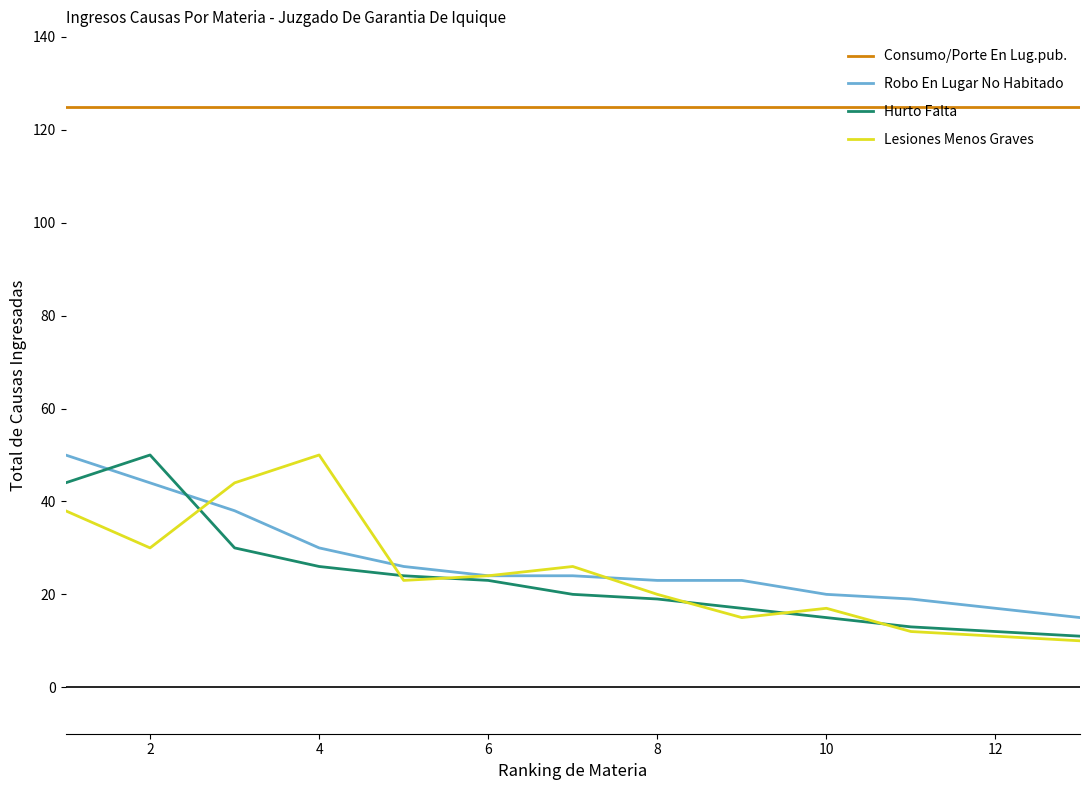

What is the lowest value of the Robo En Lugar No Habitado series?

15